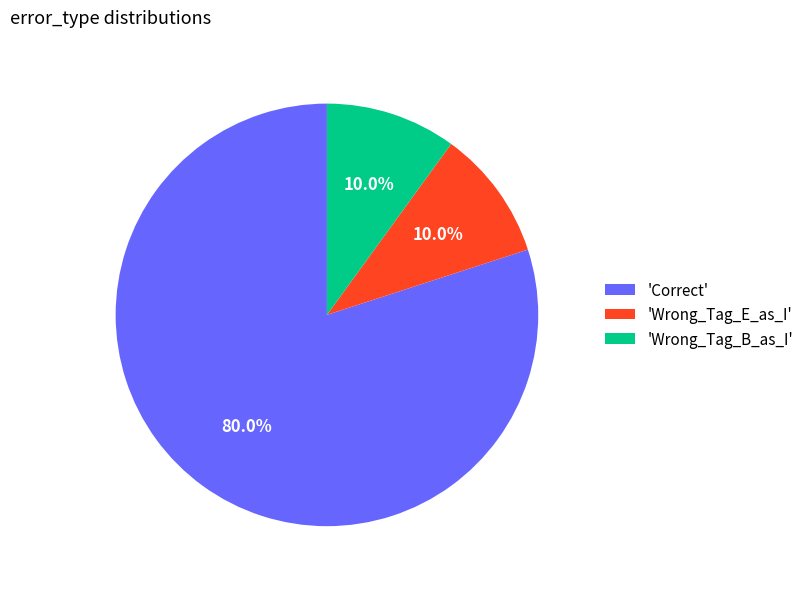

Is there any slice that represents more than half of the pie?

Yes